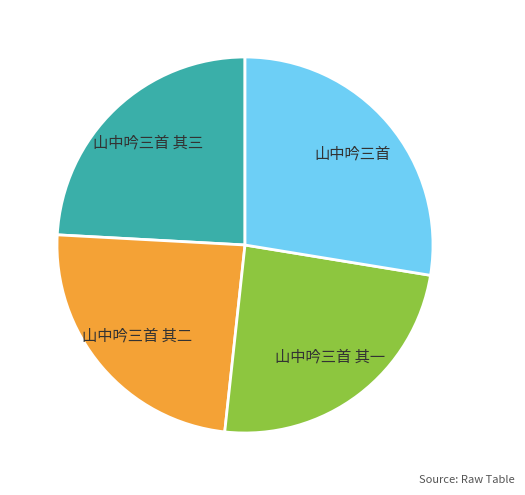

What is the ratio of the value at 山中吟三首 其三 to the value at 山中吟三首?

0.9